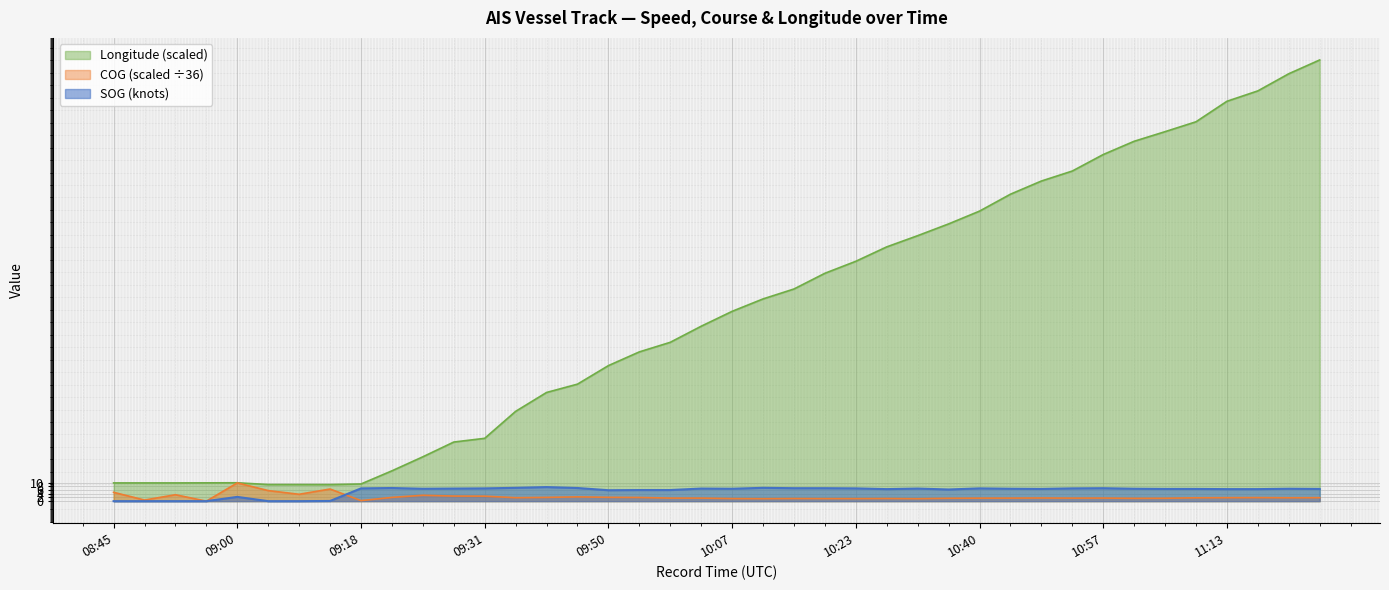

What is the difference between the Longitude values at 10:23 and 10:52?

48.7